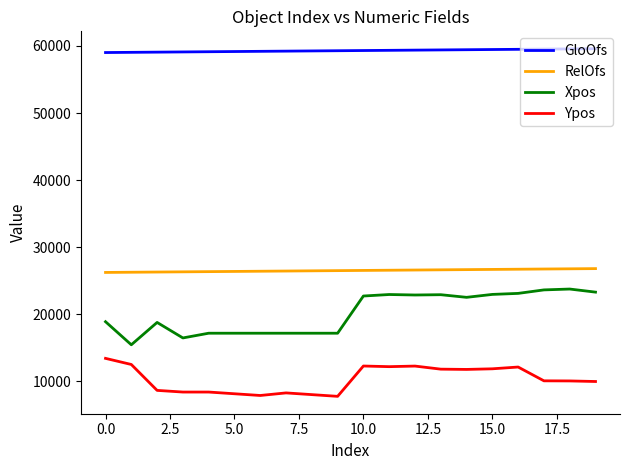

Count the number of data series in this chart.

4